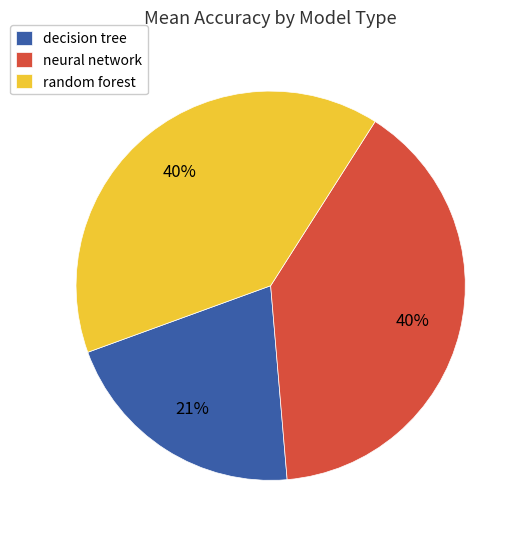

To the nearest percent, what is the average slice percentage?

33%